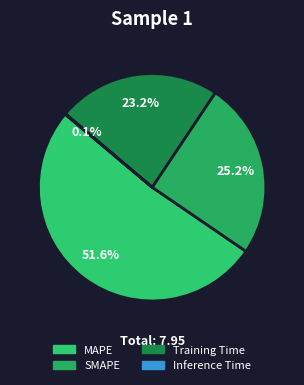

Is it true that Training Time is 23% of the pie?

True